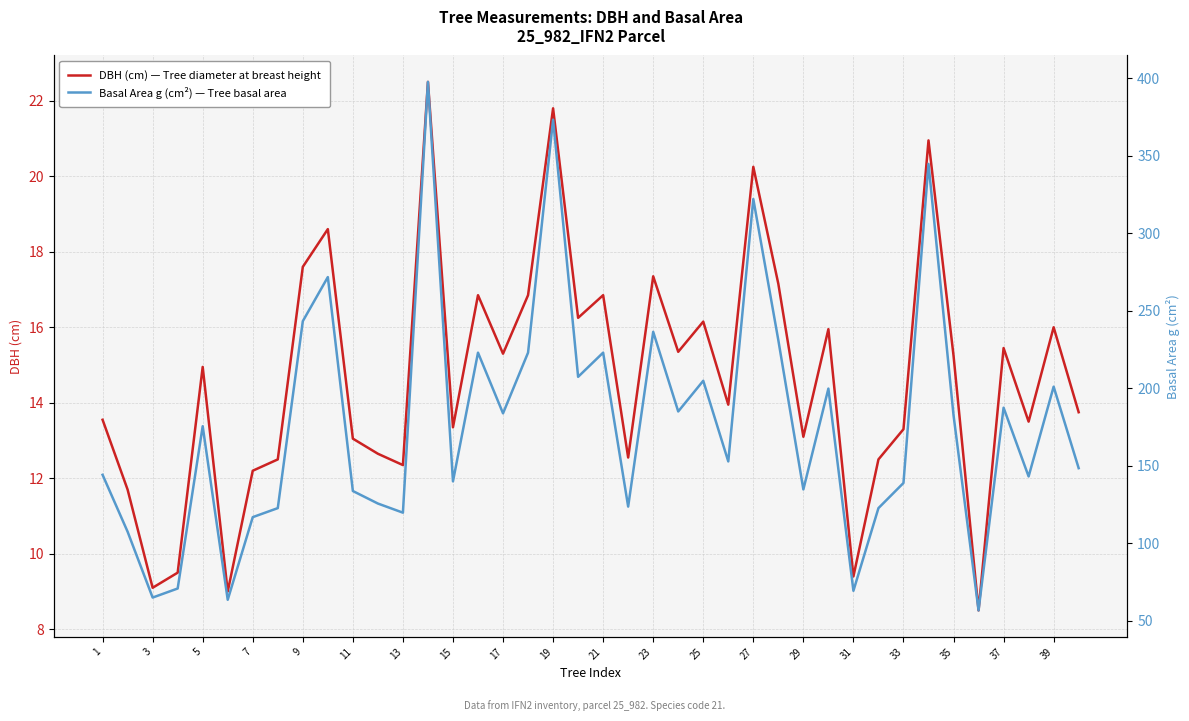

True or false: DBH (cm) — Tree diameter at breast height and Basal Area g (cm²) — Tree basal area intersect in this chart.

False